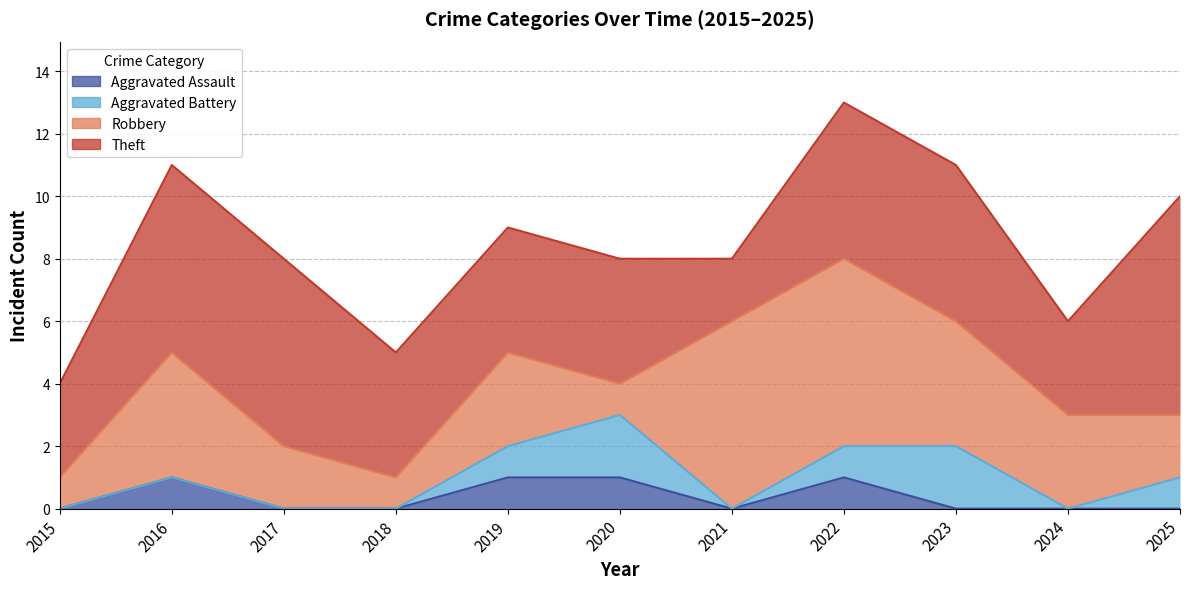

What is the value of the Theft point at the 7th from the left?

2